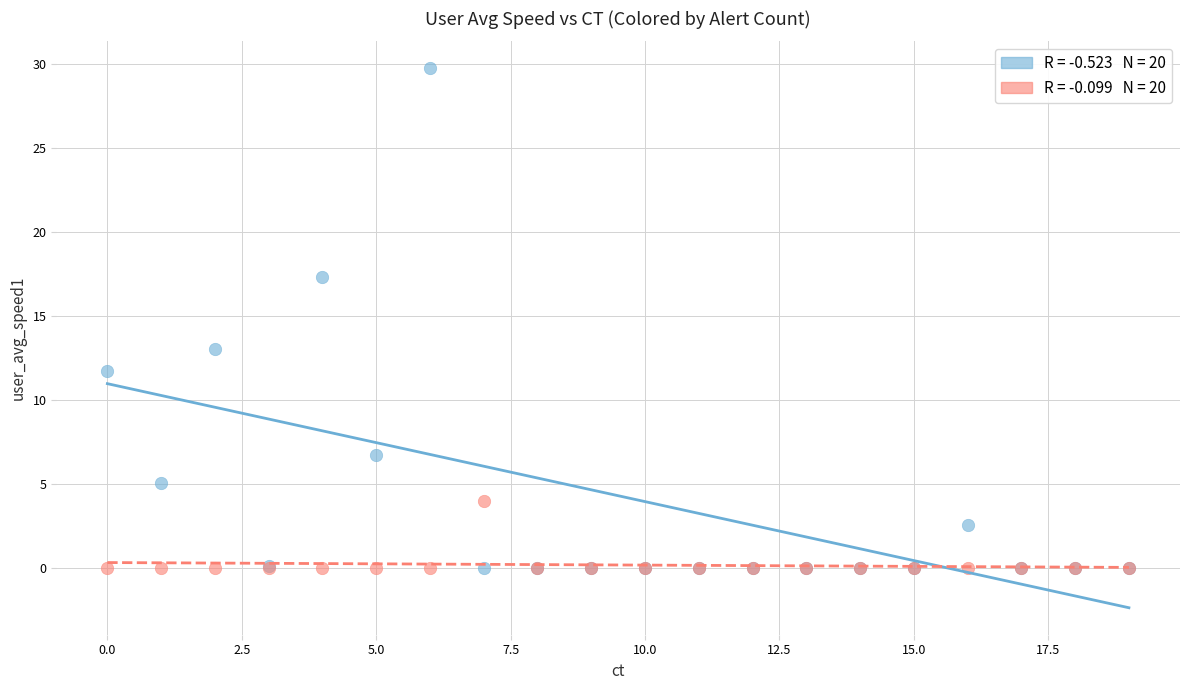

Across all series, what Y value is closest to 14?

13.1